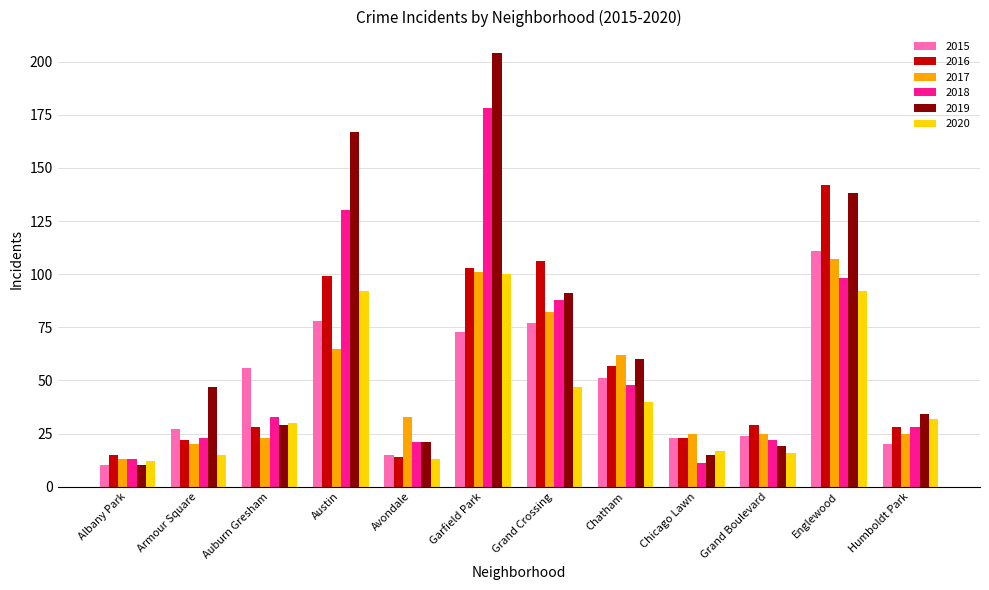

What is the minimum value for 2020?

12